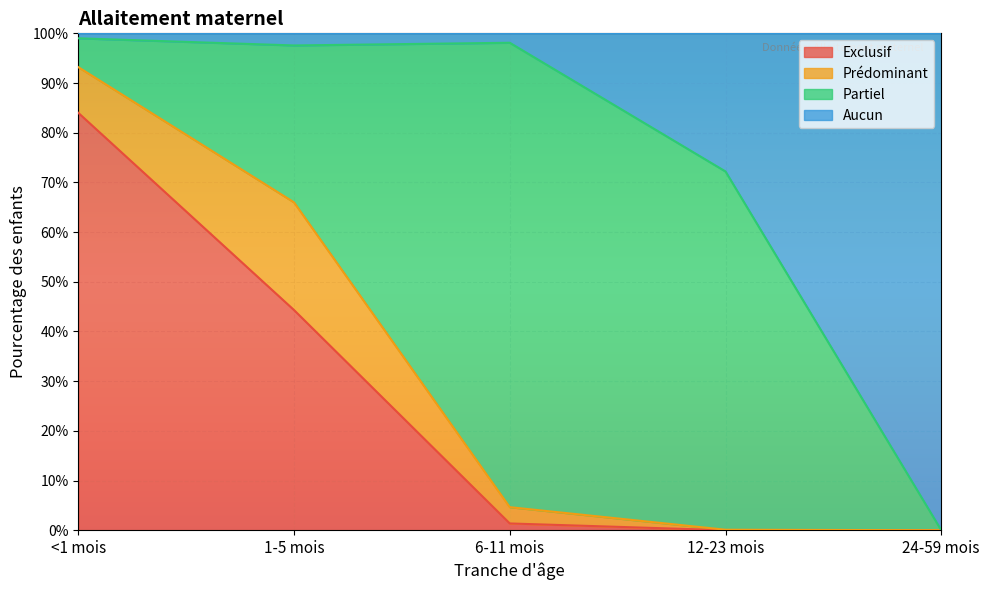

How many data points does each series have?

5